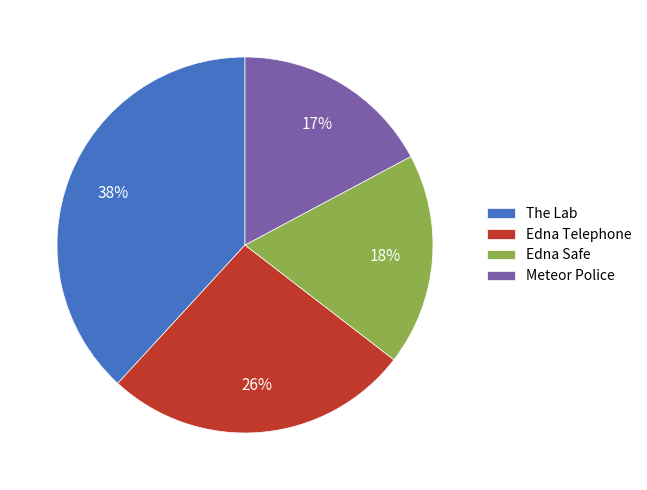

To the nearest percent, what is the combined percentage of The Lab and Edna Telephone?

65%